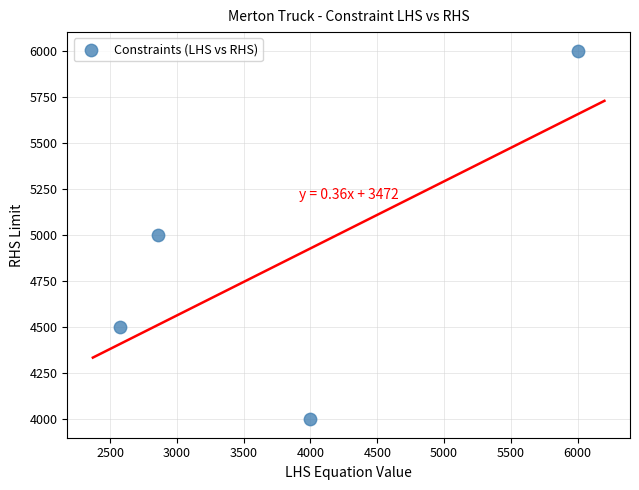

What is the average Y value?

4875